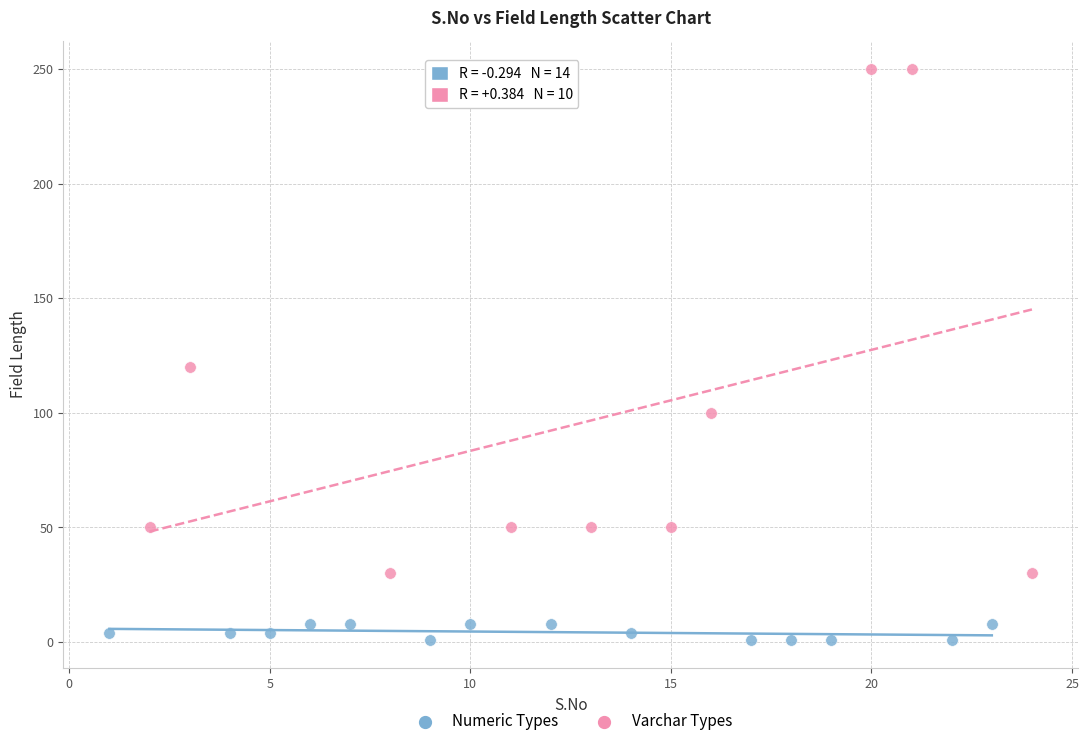

Which series reaches the maximum Y coordinate?

Varchar Types